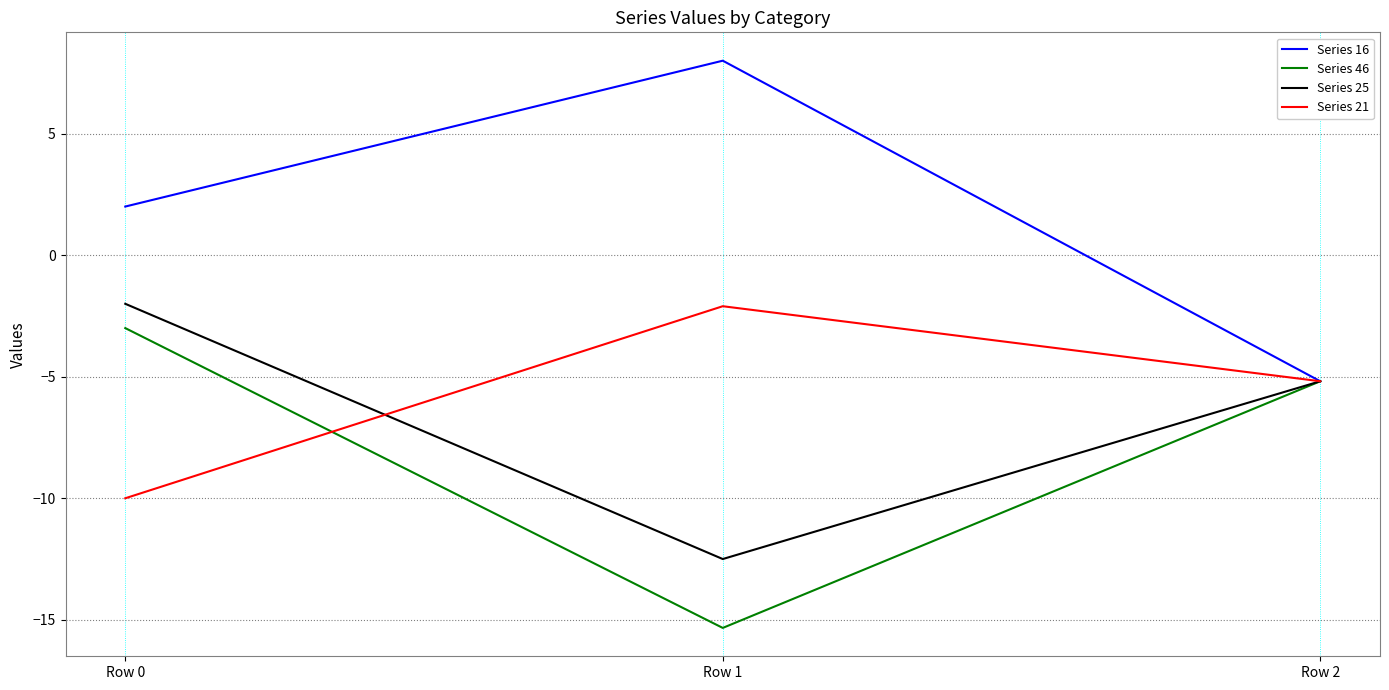

At which category is the sum across all series the highest?

Row 0